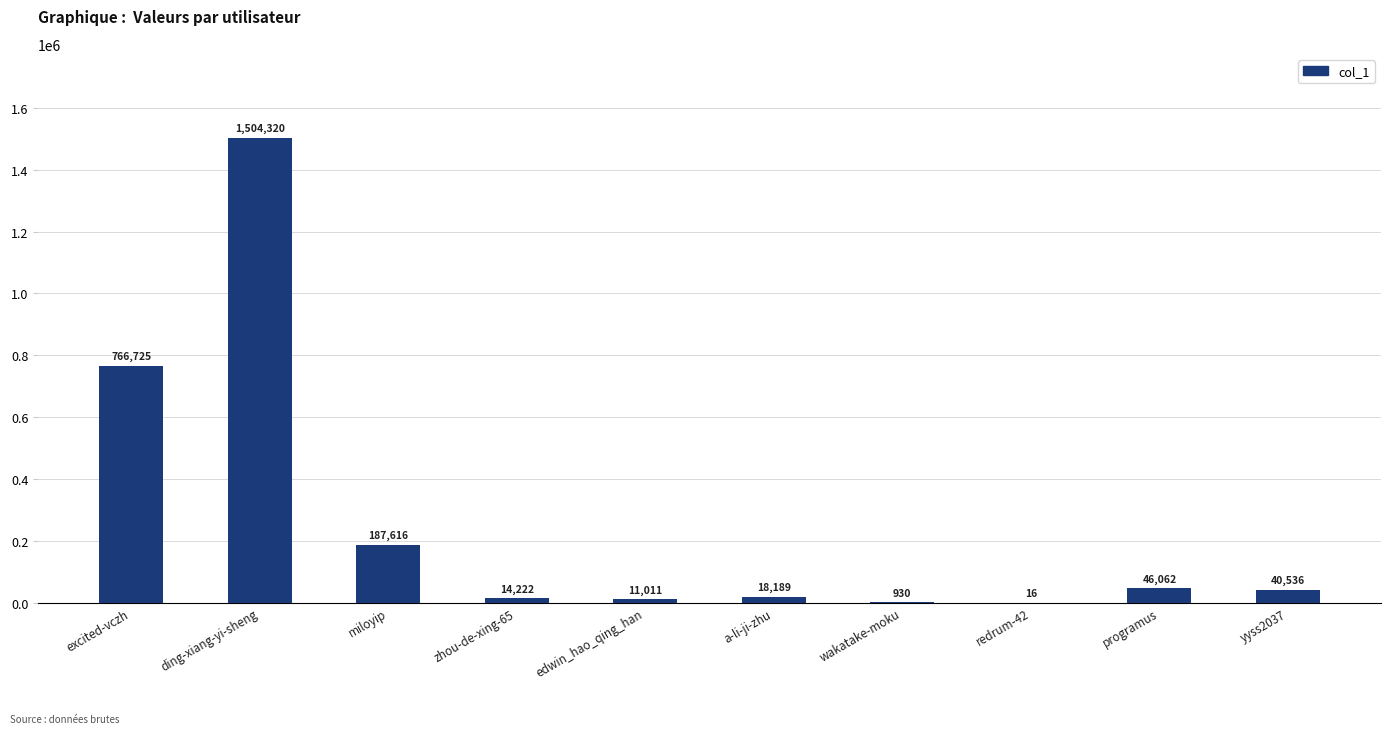

Read the value at programus.

46062